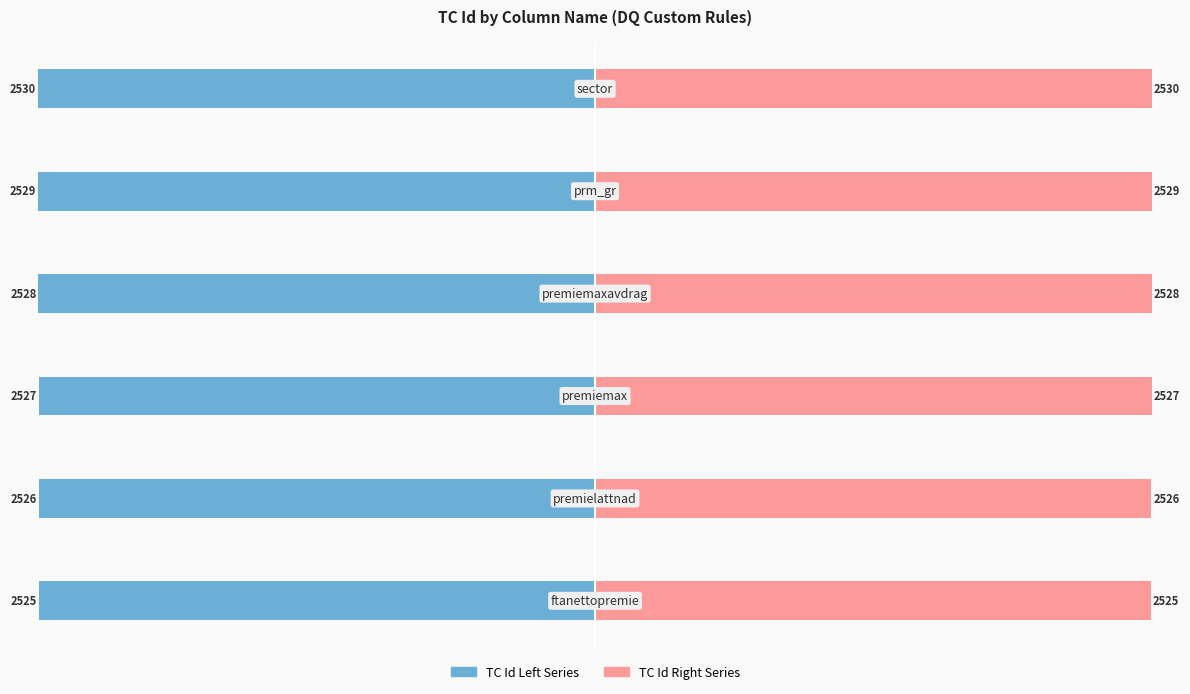

Rank the categories by TC Id Right value from highest to lowest.

5, 4, 3, 2, 1, 0